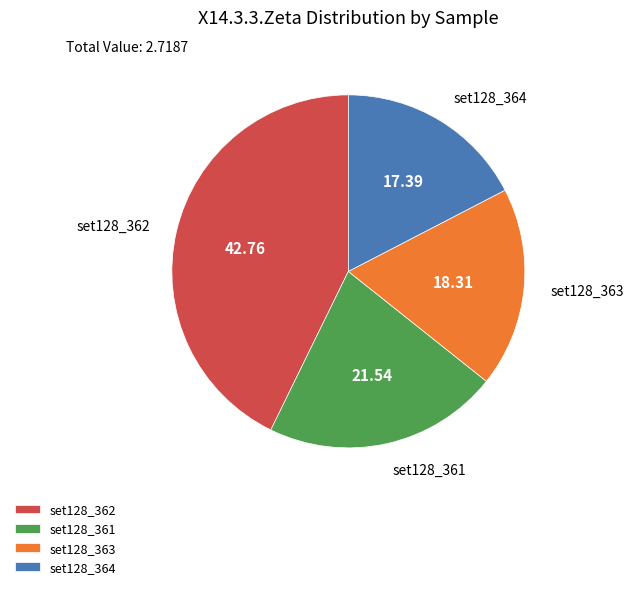

What is the largest slice in the pie chart?

set128_362